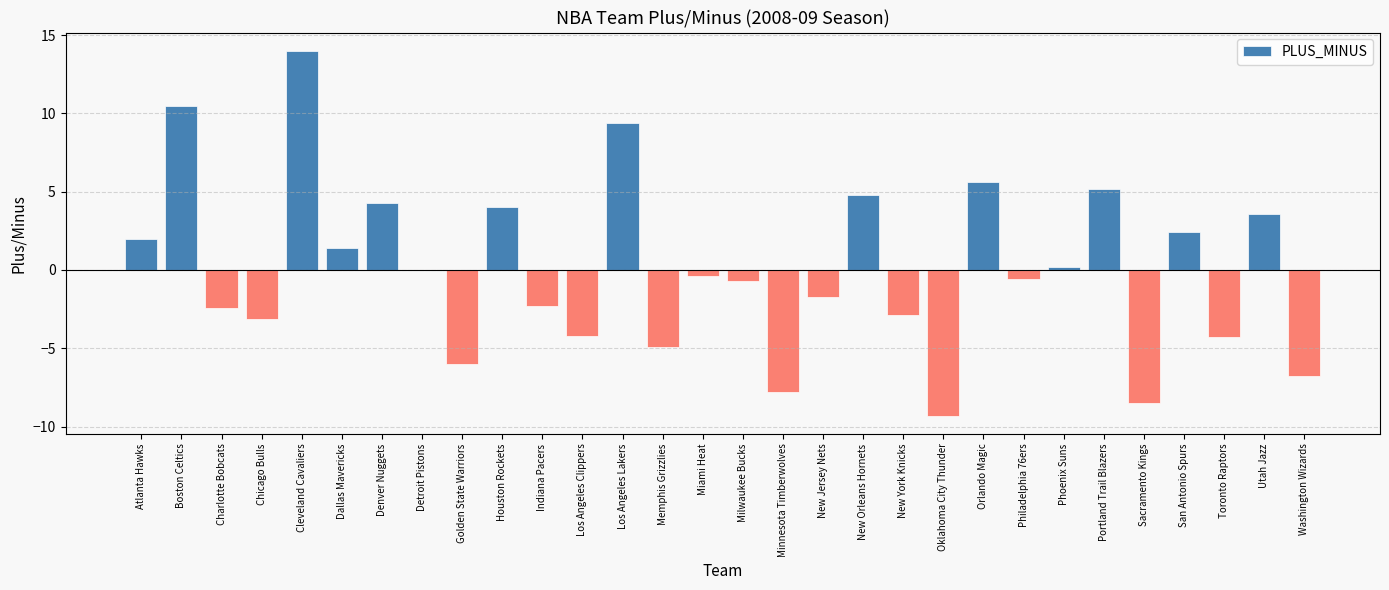

Between Toronto Raptors and Sacramento Kings, which is larger?

Toronto Raptors